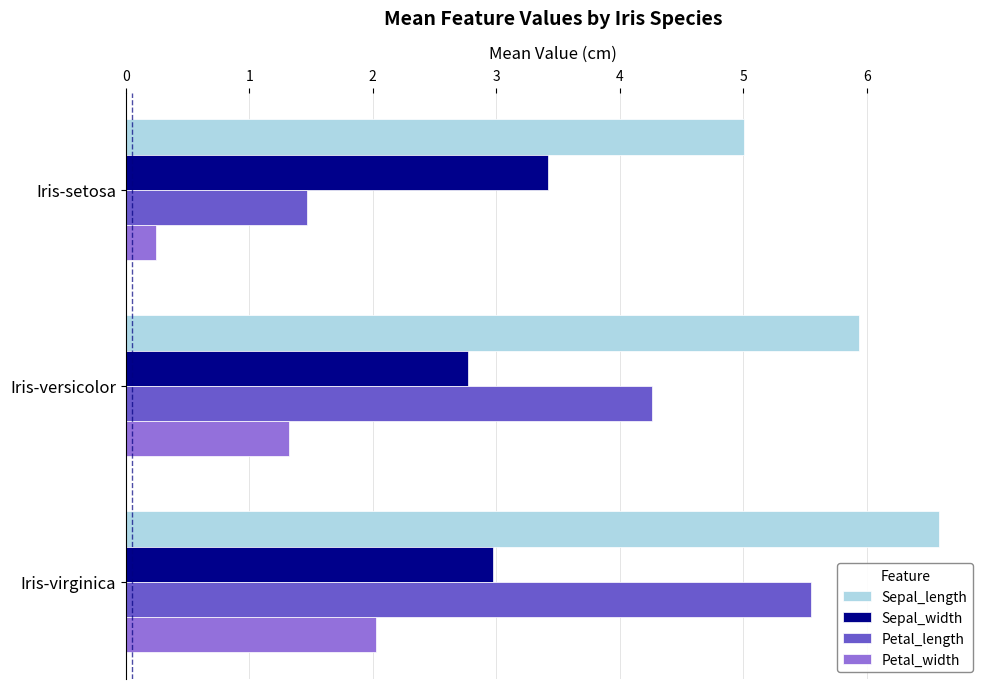

True or false: Petal_length has a value of 0.8 at Iris-setosa.

False